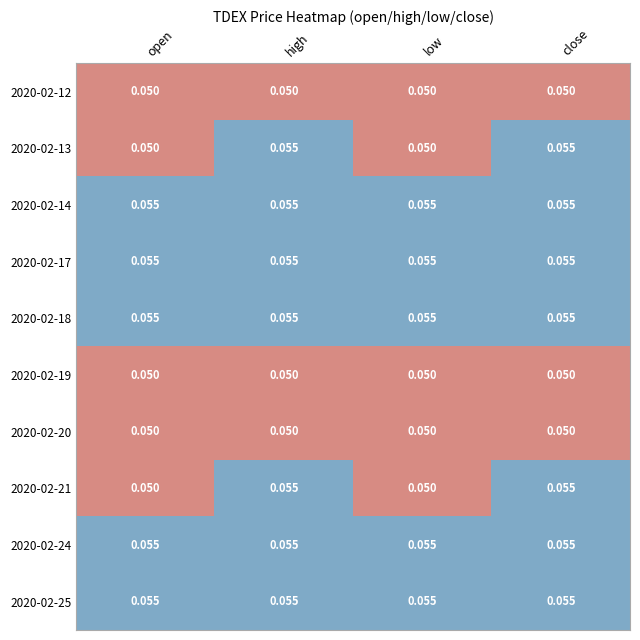

Is the value of 2020-02-25 at close greater than the value of 2020-02-19 at high?

Yes